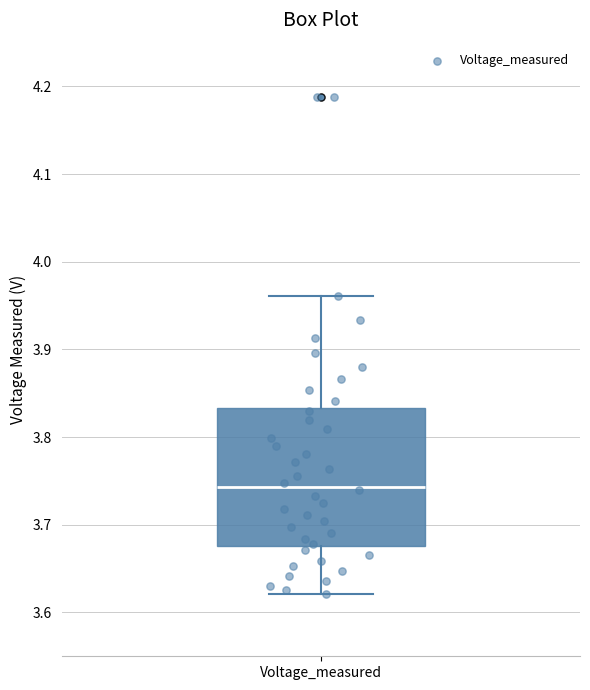

Transcribe this box plot: give where the median line is, the range the box spans, and where the two whiskers end, as read against the y-axis. The values are not printed on the chart, so give them approximately, as read against the axis.

median 3.74, box 3.68 to 3.83, whiskers 3.62 to 3.96